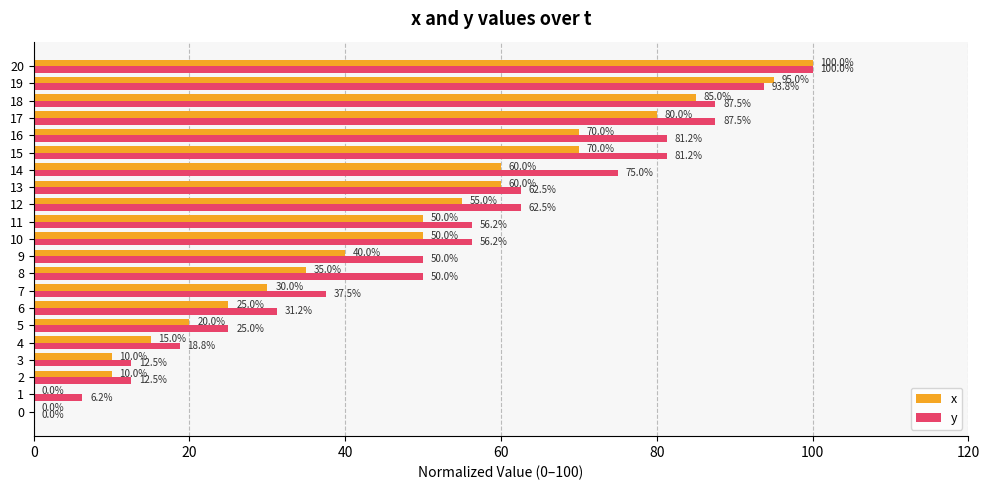

At which category is the sum across all series the highest?

20